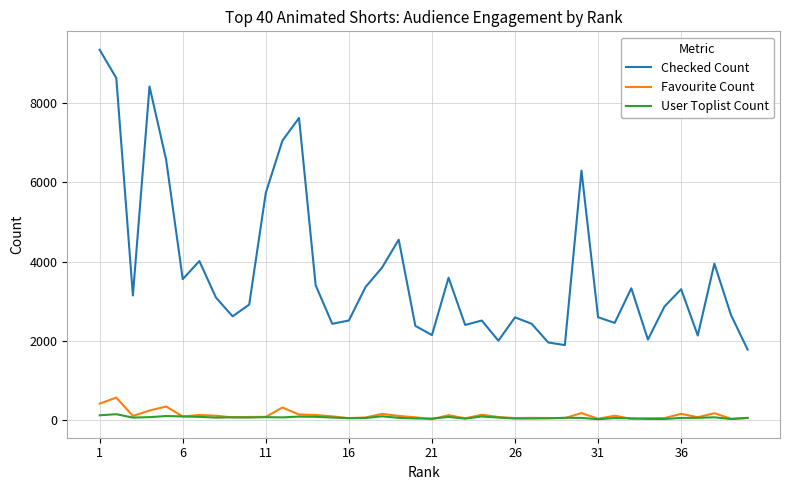

What is the greatest value displayed?

9334